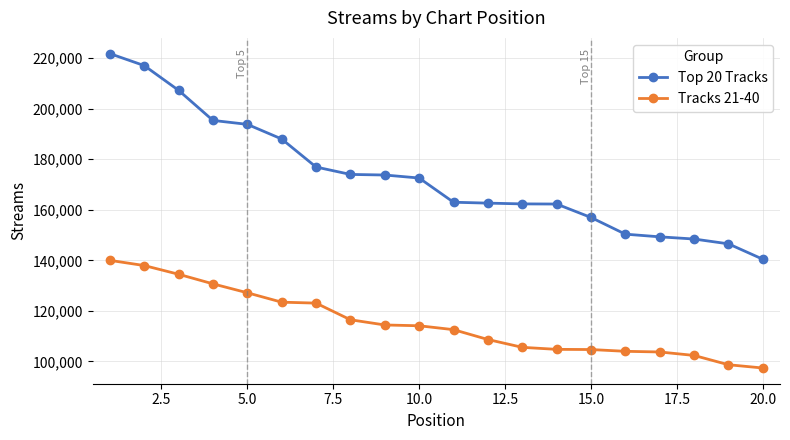

Which series has the largest range (max minus min)?

Top 20 Tracks